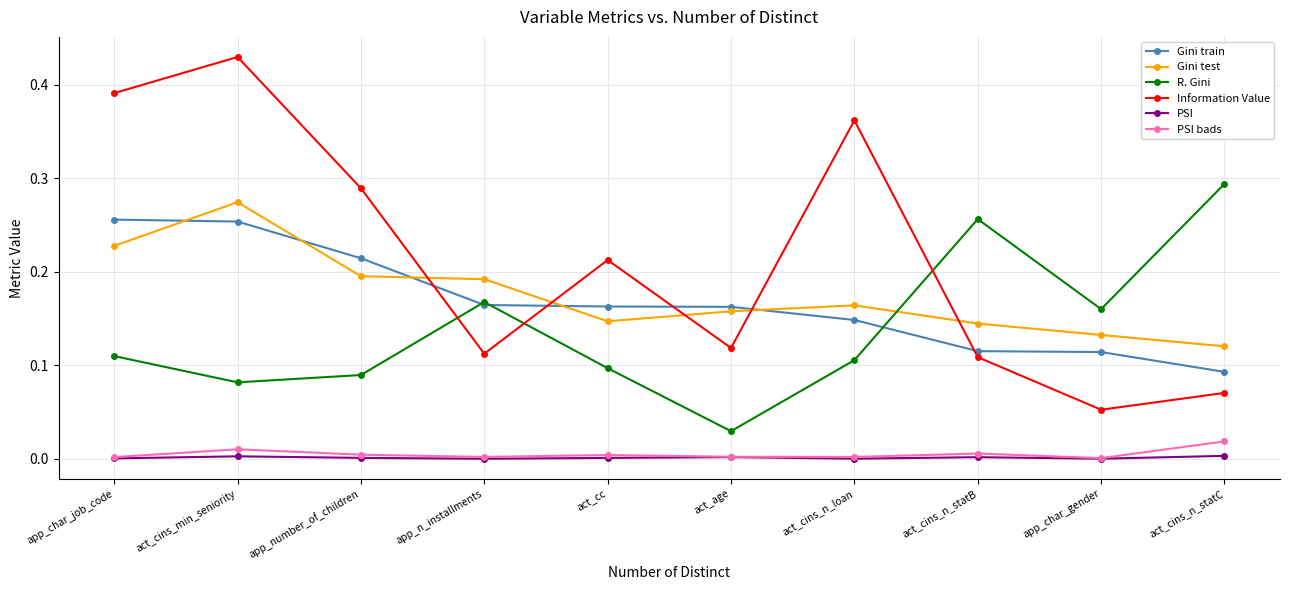

At which category is the sum across all series the highest?

act_cins_min_seniority